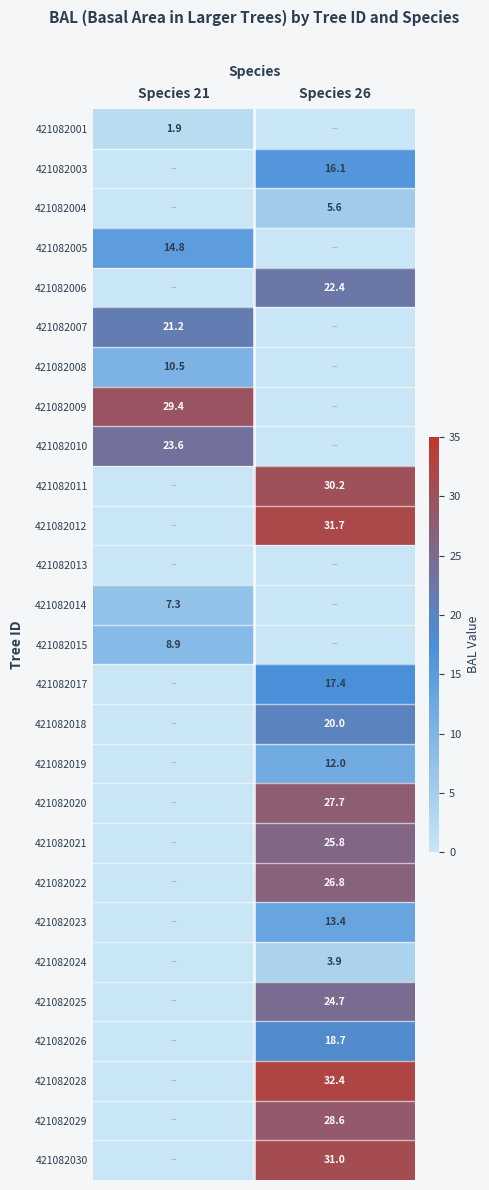

The value of 421082029 at Species 26 is 13.9. True or false?

False